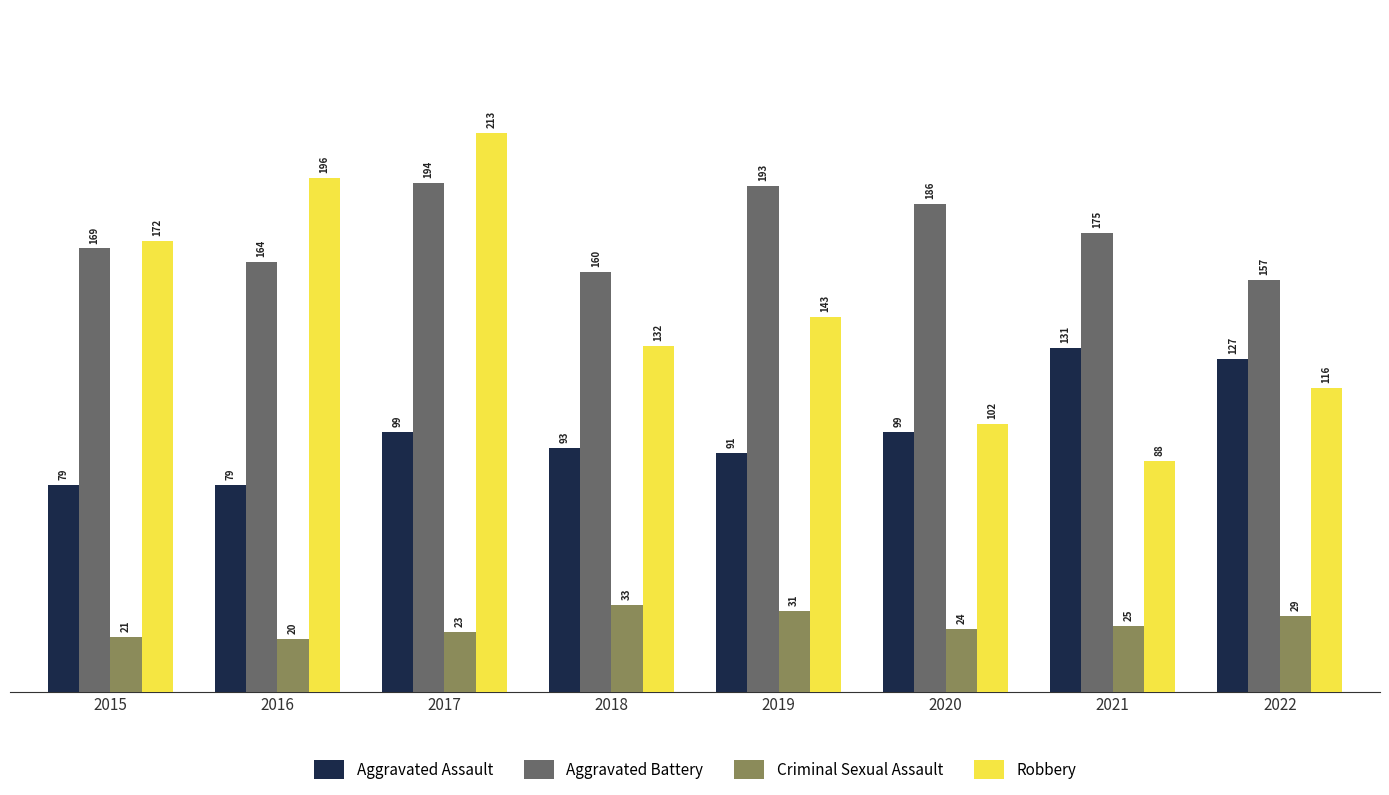

List the labels in order of Criminal Sexual Assault value, smallest first.

2016, 2015, 2017, 2020, 2021, 2022, 2019, 2018